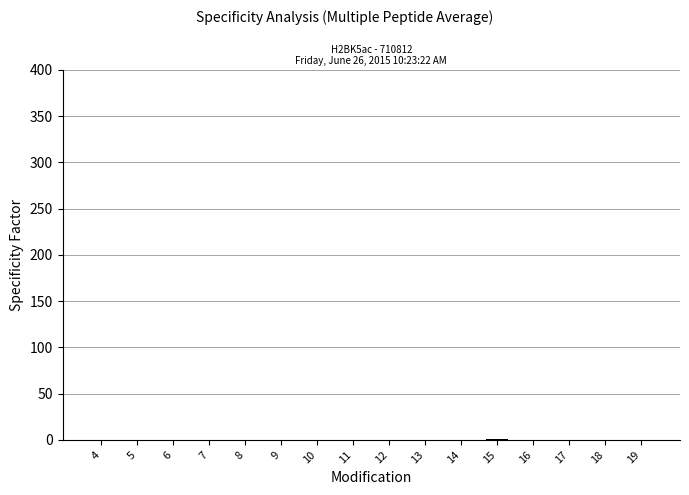

What is the sum of all values?

4.8